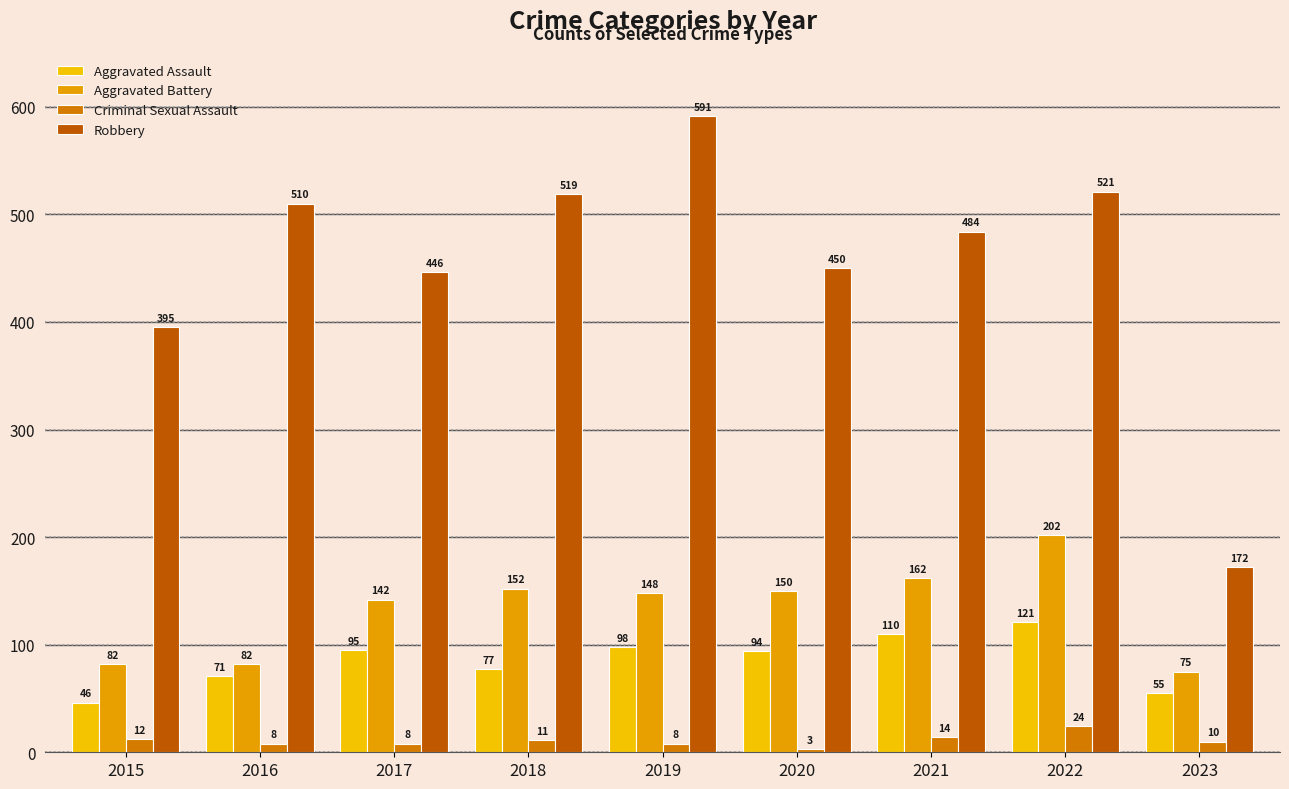

What are all the series names shown in the legend?

Aggravated Assault, Aggravated Battery, Criminal Sexual Assault, Robbery